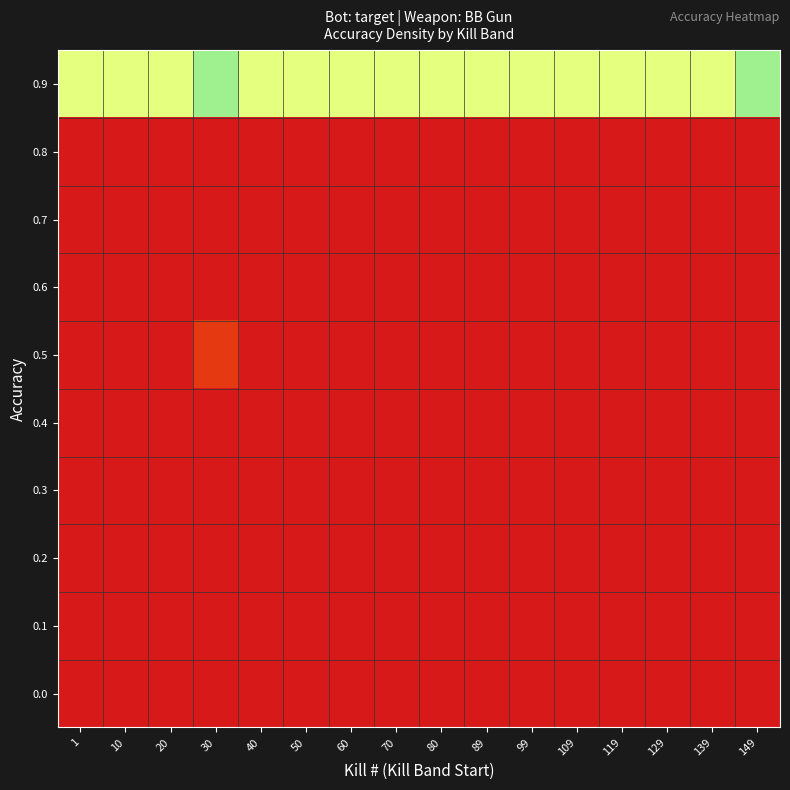

Reading left to right, what are all the values shown in this chart?

0.0: 1=0.0	10=0.0	20=0.0	30=0.0	40=0.0	50=0.0	60=0.0	70=0.0	80=0.0	89=0.0	99=0.0	109=0.0	119=0.0	129=0.0	139=0.0	149=0.0
0.1: 1=0.0	10=0.0	20=0.0	30=0.0	40=0.0	50=0.0	60=0.0	70=0.0	80=0.0	89=0.0	99=0.0	109=0.0	119=0.0	129=0.0	139=0.0	149=0.0
0.2: 1=0.0	10=0.0	20=0.0	30=0.0	40=0.0	50=0.0	60=0.0	70=0.0	80=0.0	89=0.0	99=0.0	109=0.0	119=0.0	129=0.0	139=0.0	149=0.0
0.3: 1=0.0	10=0.0	20=0.0	30=0.0	40=0.0	50=0.0	60=0.0	70=0.0	80=0.0	89=0.0	99=0.0	109=0.0	119=0.0	129=0.0	139=0.0	149=0.0
0.4: 1=0.0	10=0.0	20=0.0	30=0.0	40=0.0	50=0.0	60=0.0	70=0.0	80=0.0	89=0.0	99=0.0	109=0.0	119=0.0	129=0.0	139=0.0	149=0.0
0.5: 1=0.0	10=0.0	20=0.0	30=0.1	40=0.0	50=0.0	60=0.0	70=0.0	80=0.0	89=0.0	99=0.0	109=0.0	119=0.0	129=0.0	139=0.0	149=0.0
0.6: 1=0.0	10=0.0	20=0.0	30=0.0	40=0.0	50=0.0	60=0.0	70=0.0	80=0.0	89=0.0	99=0.0	109=0.0	119=0.0	129=0.0	139=0.0	149=0.0
0.7: 1=0.0	10=0.0	20=0.0	30=0.0	40=0.0	50=0.0	60=0.0	70=0.0	80=0.0	89=0.0	99=0.0	109=0.0	119=0.0	129=0.0	139=0.0	149=0.0
0.8: 1=0.0	10=0.0	20=0.0	30=0.0	40=0.0	50=0.0	60=0.0	70=0.0	80=0.0	89=0.0	99=0.0	109=0.0	119=0.0	129=0.0	139=0.0	149=0.0
0.9: 1=1.0	10=1.0	20=1.0	30=0.9	40=1.0	50=1.0	60=1.0	70=1.0	80=1.0	89=1.0	99=1.0	109=1.0	119=1.0	129=1.0	139=1.0	149=0.9